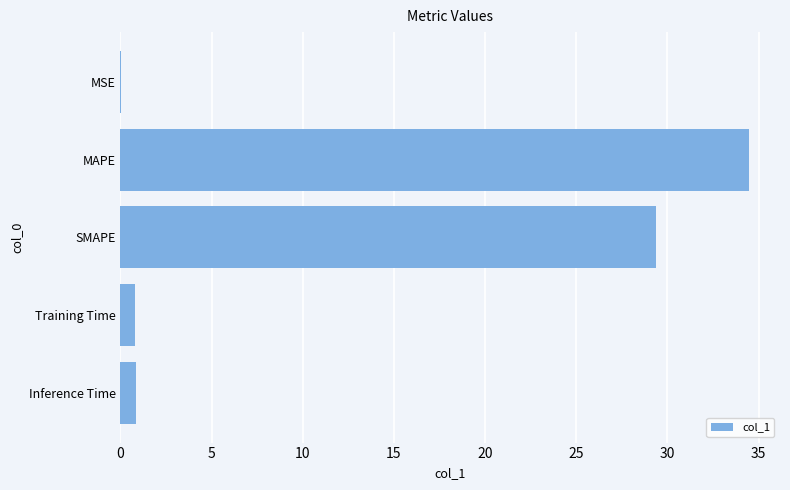

The value at MAPE is 34.5. True or false?

True